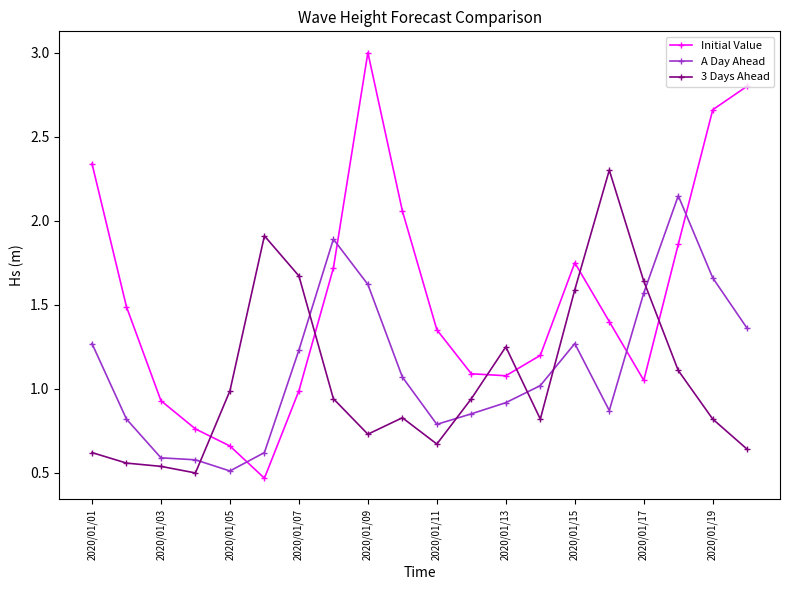

What is the sum of all Initial Value values?

30.7